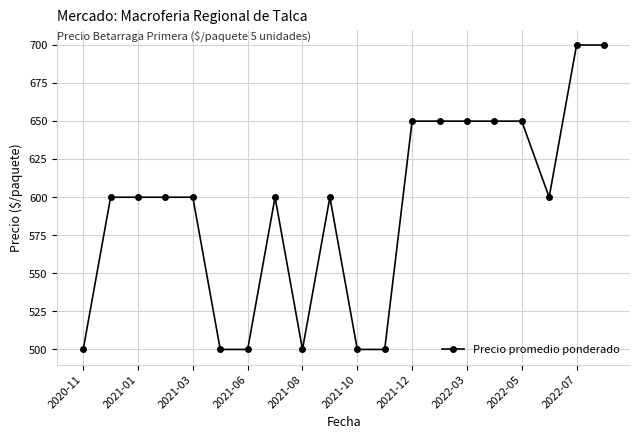

Count the number of data series in this chart.

1